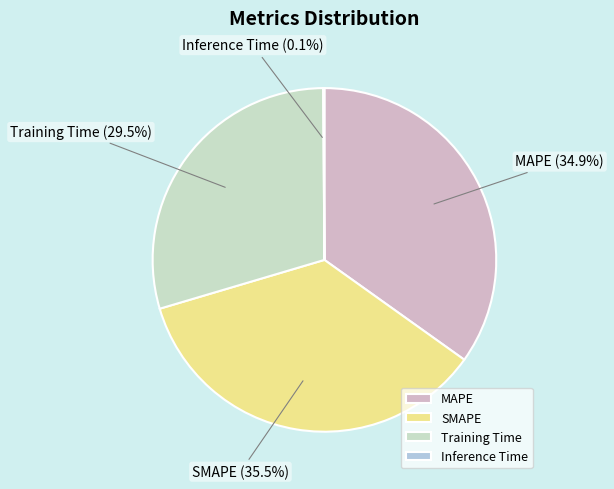

Which slice is the largest?

SMAPE